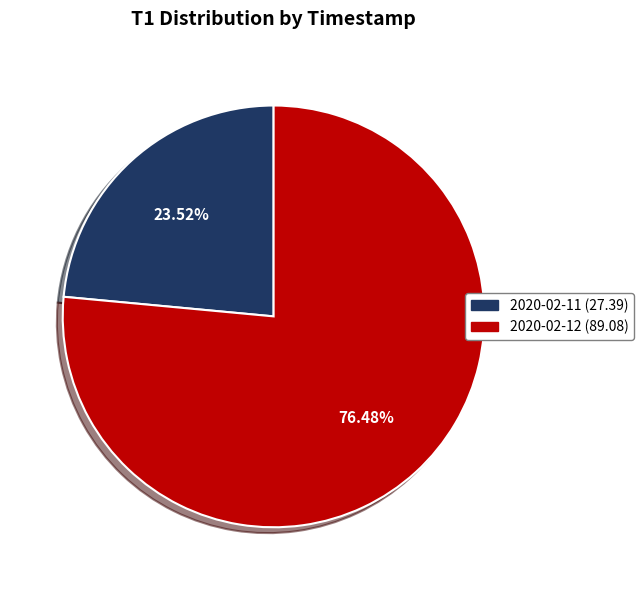

To the nearest percent, what is the difference between the 2020-02-12 and 2020-02-11 slice percentages?

53%